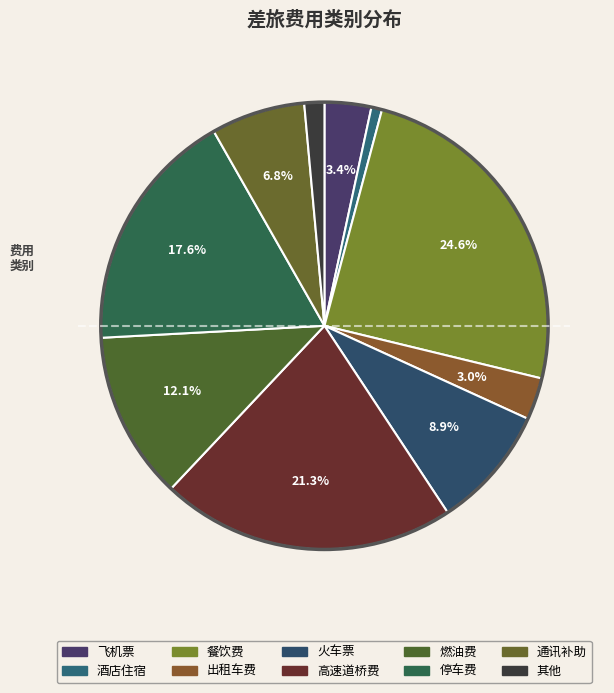

Is 餐饮费 the majority of the pie?

No